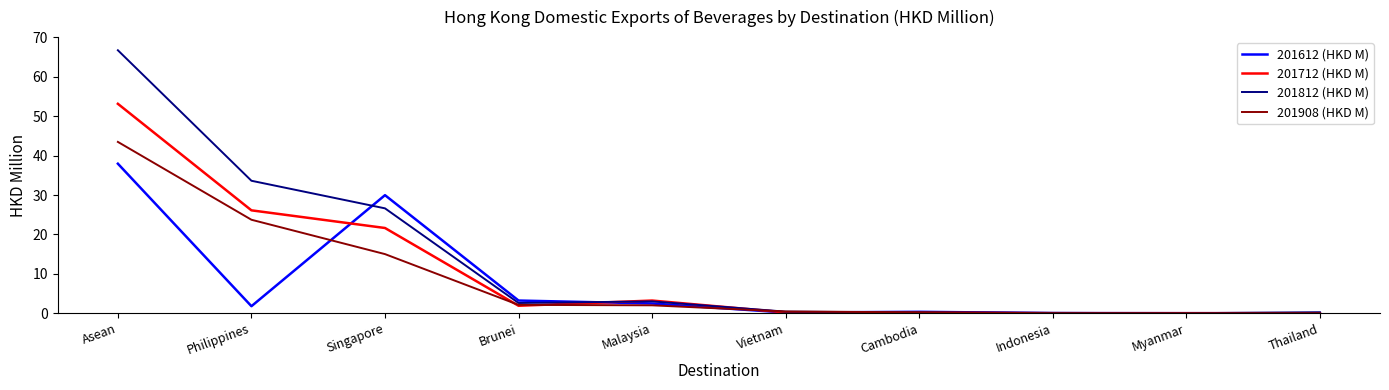

Where does the 201812 (HKD M) series first go above 2?

Asean